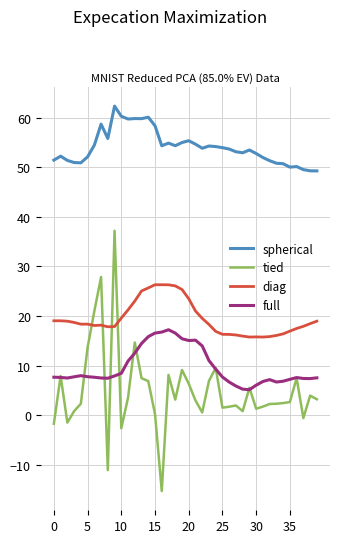

Which series has the widest spread of values?

tied